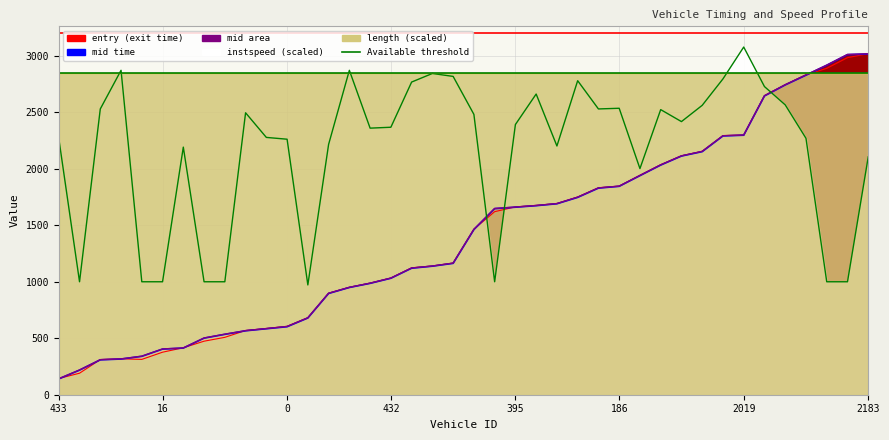

What is the sum of all instspeed values?

86752.0